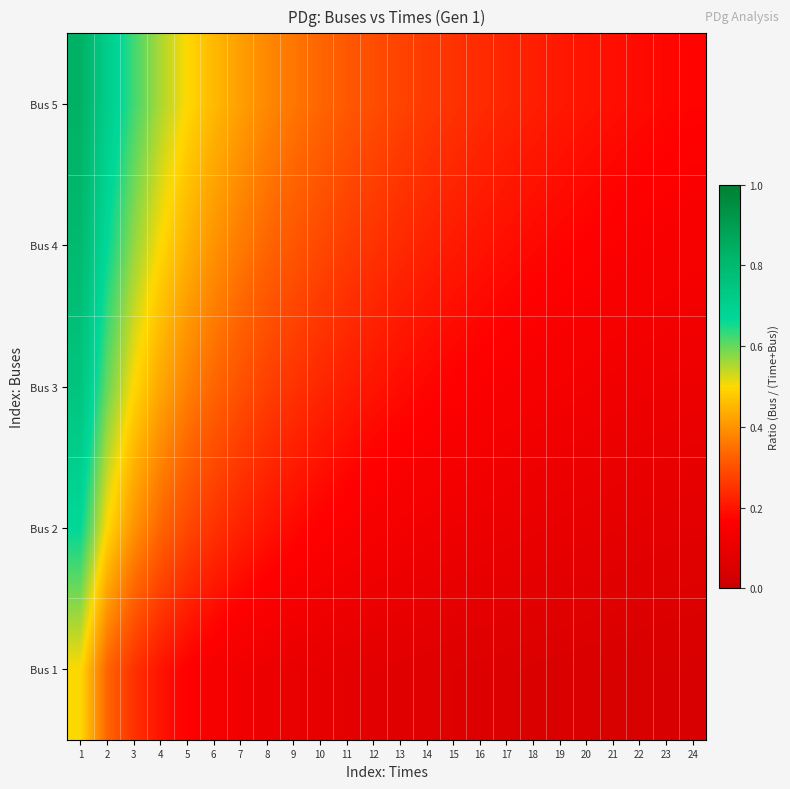

Reading right to left, extract all data points from this chart.

Bus 1: 24=0.0	23=0.0	22=0.0	21=0.0	20=0.0	19=0.1	18=0.1	17=0.1	16=0.1	15=0.1	14=0.1	13=0.1	12=0.1	11=0.1	10=0.1	9=0.1	8=0.1	7=0.1	6=0.1	5=0.2	4=0.2	3=0.2	2=0.3	1=0.5
Bus 2: 24=0.1	23=0.1	22=0.1	21=0.1	20=0.1	19=0.1	18=0.1	17=0.1	16=0.1	15=0.1	14=0.1	13=0.1	12=0.1	11=0.2	10=0.2	9=0.2	8=0.2	7=0.2	6=0.2	5=0.3	4=0.3	3=0.4	2=0.5	1=0.7
Bus 3: 24=0.1	23=0.1	22=0.1	21=0.1	20=0.1	19=0.1	18=0.1	17=0.1	16=0.2	15=0.2	14=0.2	13=0.2	12=0.2	11=0.2	10=0.2	9=0.2	8=0.3	7=0.3	6=0.3	5=0.4	4=0.4	3=0.5	2=0.6	1=0.8
Bus 4: 24=0.1	23=0.1	22=0.2	21=0.2	20=0.2	19=0.2	18=0.2	17=0.2	16=0.2	15=0.2	14=0.2	13=0.2	12=0.2	11=0.3	10=0.3	9=0.3	8=0.3	7=0.4	6=0.4	5=0.4	4=0.5	3=0.6	2=0.7	1=0.8
Bus 5: 24=0.2	23=0.2	22=0.2	21=0.2	20=0.2	19=0.2	18=0.2	17=0.2	16=0.2	15=0.2	14=0.3	13=0.3	12=0.3	11=0.3	10=0.3	9=0.4	8=0.4	7=0.4	6=0.5	5=0.5	4=0.6	3=0.6	2=0.7	1=0.8